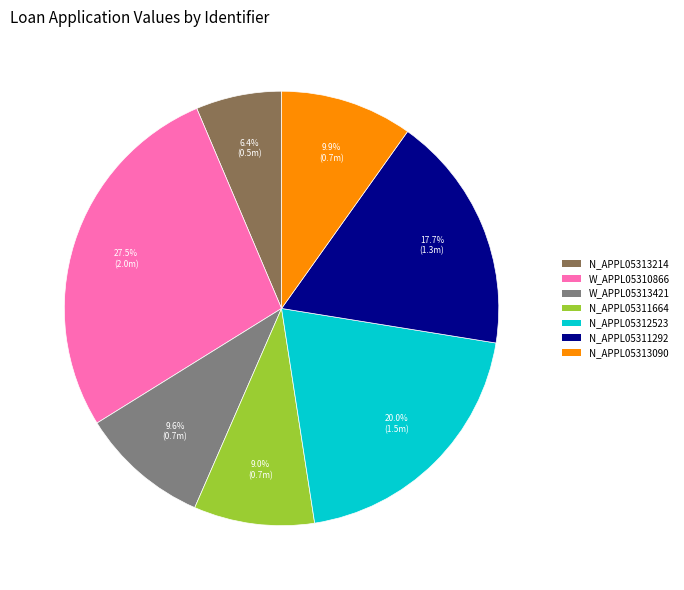

What percentage is NOT represented by N_APPL05312523?

80.0%